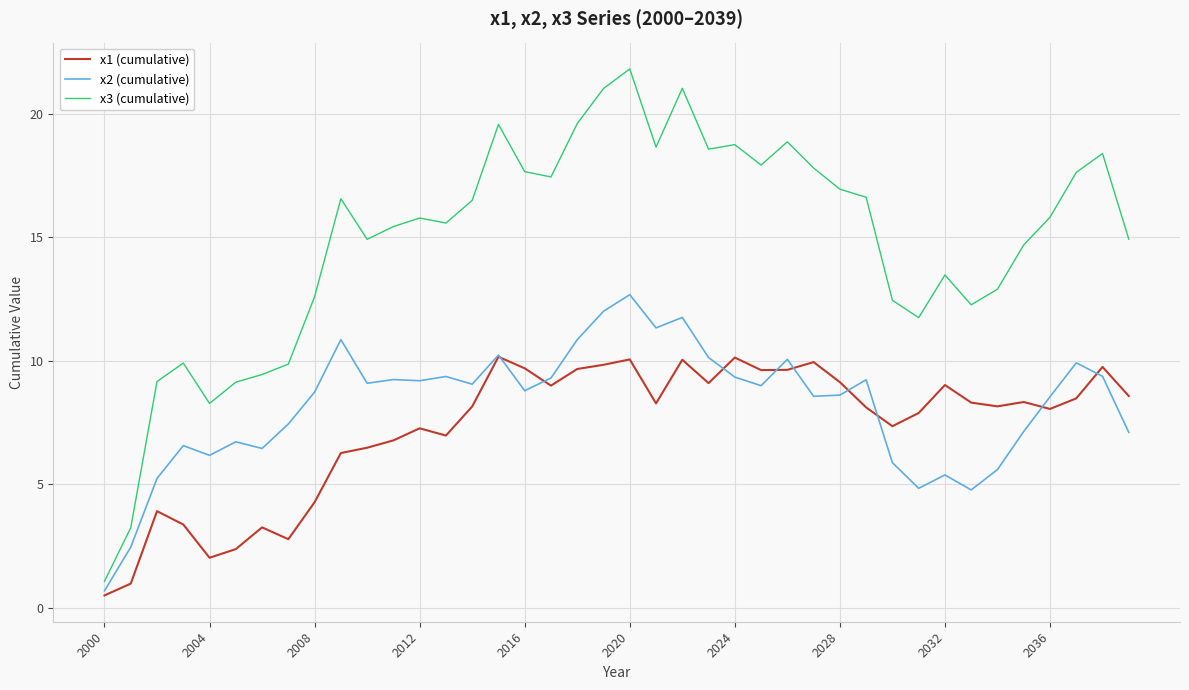

What is the greatest value displayed?

21.8